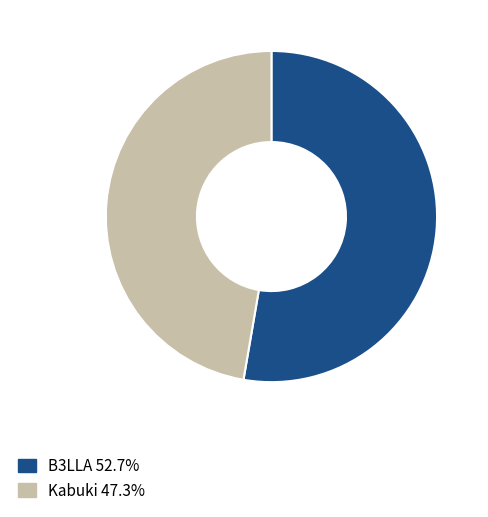

Approximately how many times larger is the value at Kabuki compared to B3LLA?

0.9